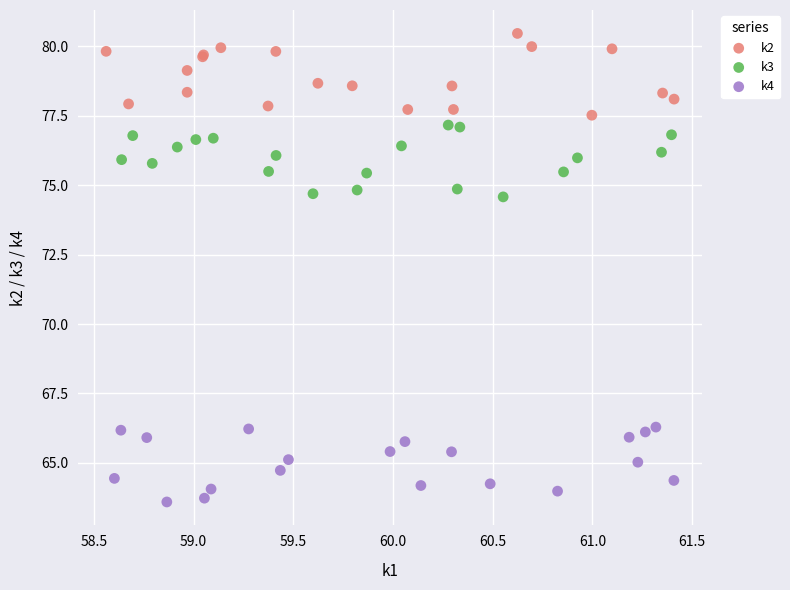

Which series contains the highest Y value?

k2